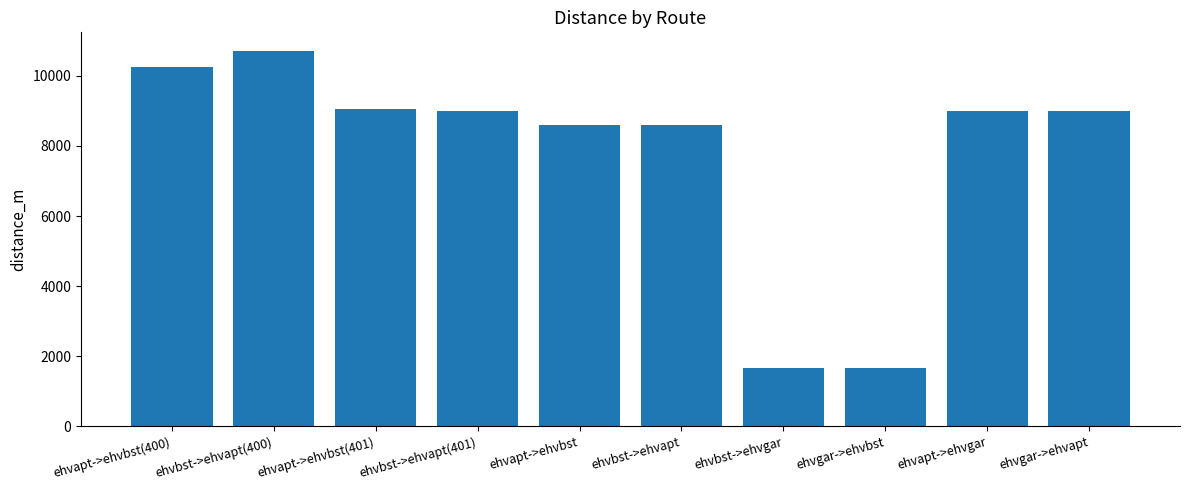

Approximately how many times larger is the value at ehvbst->ehvapt(401) compared to ehvbst->ehvgar?

5.5